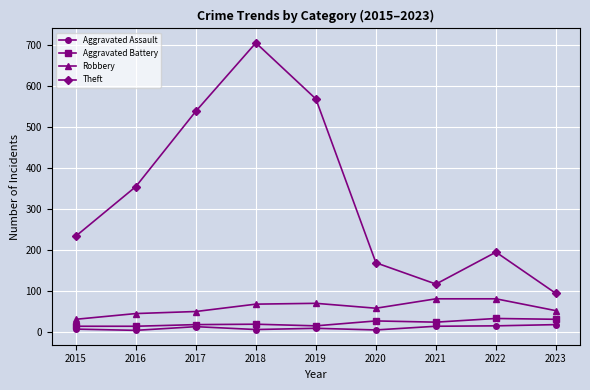

True or false: Theft and Robbery intersect in this chart.

False